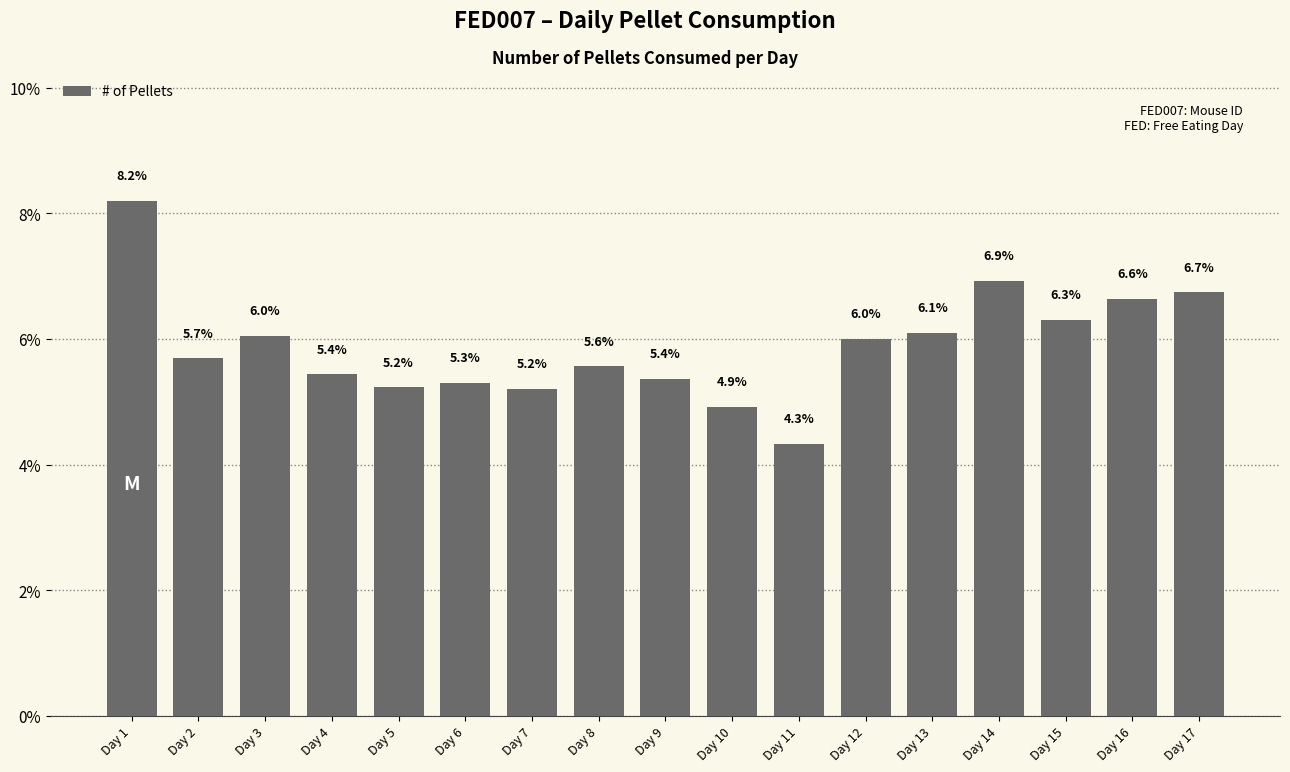

Reading left to right, what are all the values shown in this chart?

8.2	5.7	6.0	5.4	5.2	5.3	5.2	5.6	5.4	4.9	4.3	6.0	6.1	6.9	6.3	6.6	6.7